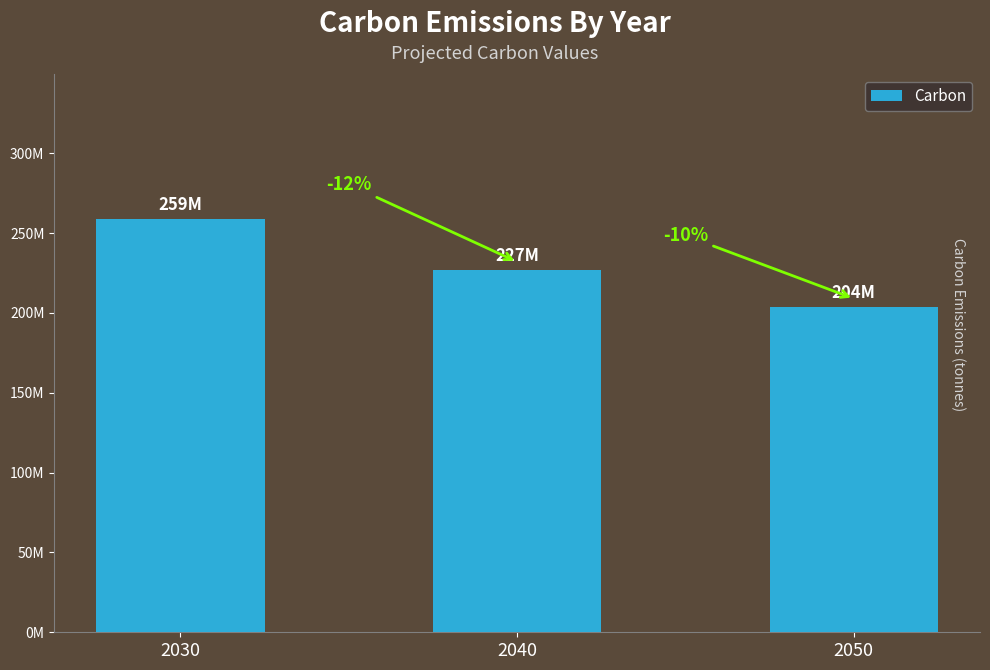

At which label is the value closest to 231500000?

2040